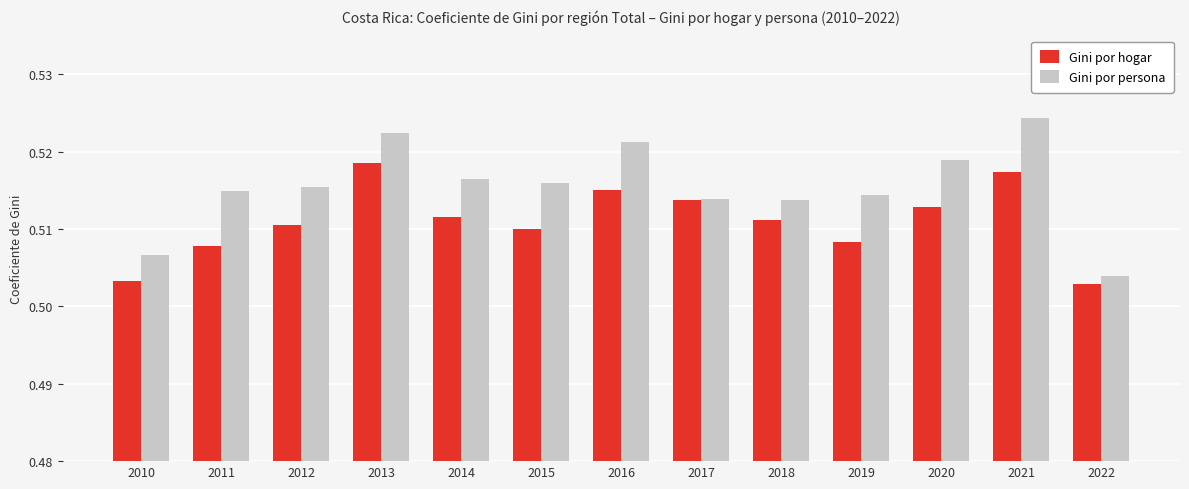

How many categories are shown in the chart?

13